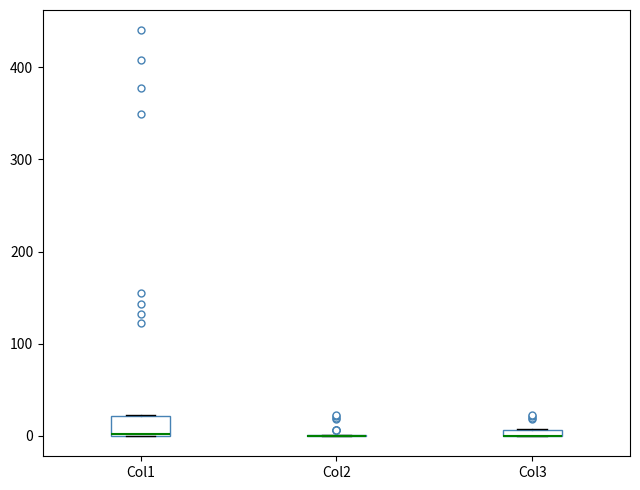

Comparing the boxes themselves (not the whiskers), which one is the tallest?

Col1